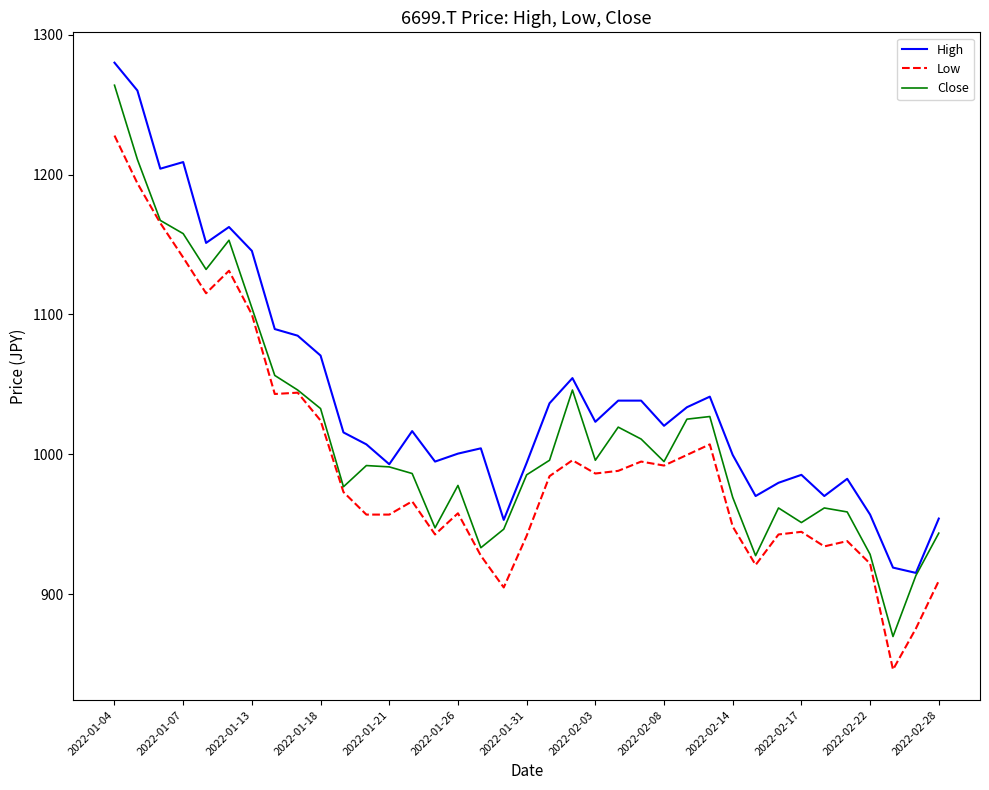

Which series has the widest spread of values?

Close